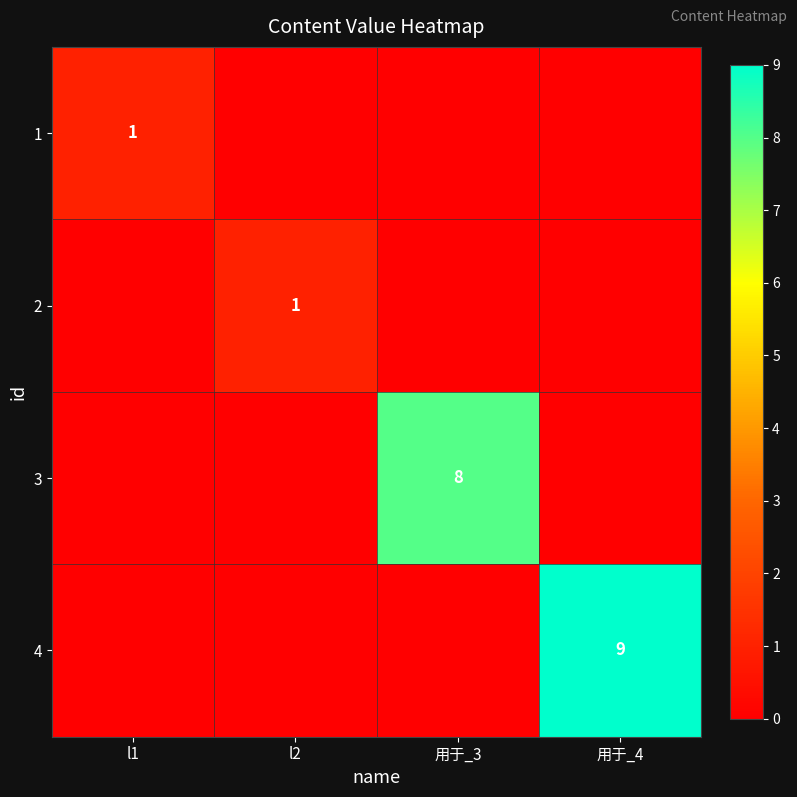

Which category has the highest value across all series?

用于_4